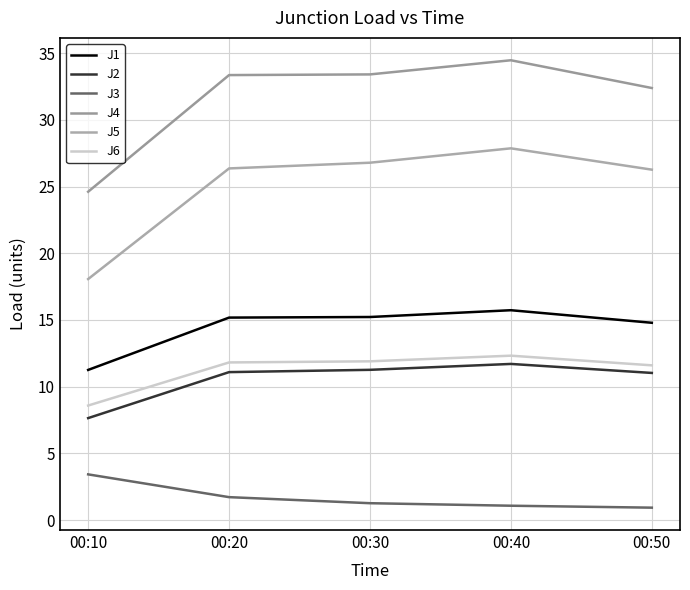

What is the average value of the J6 series?

11.2